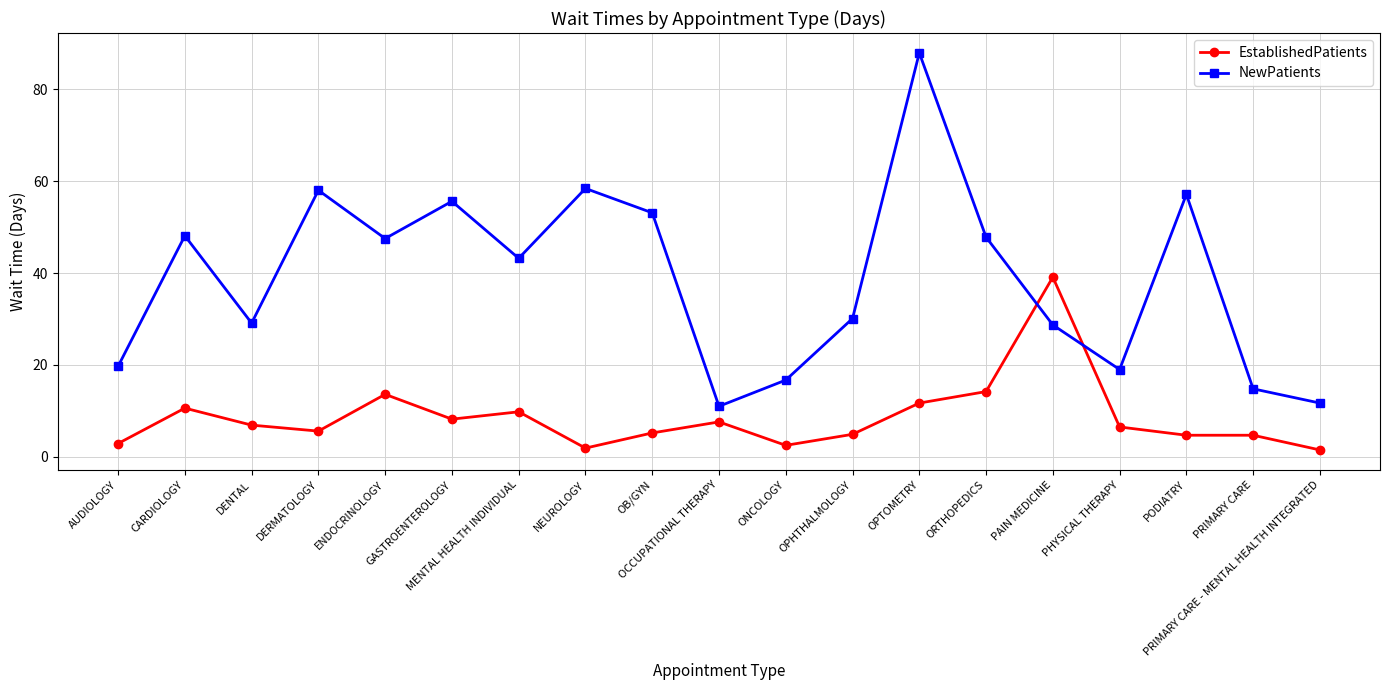

At which label does NewPatients reach its peak?

OPTOMETRY